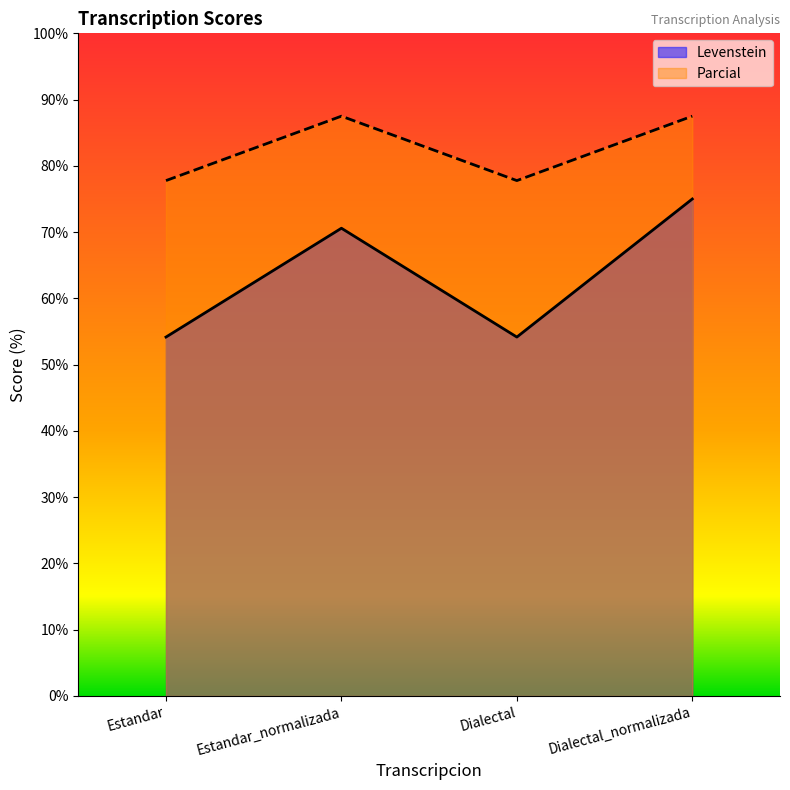

Which series has the widest spread of values?

Levenstein